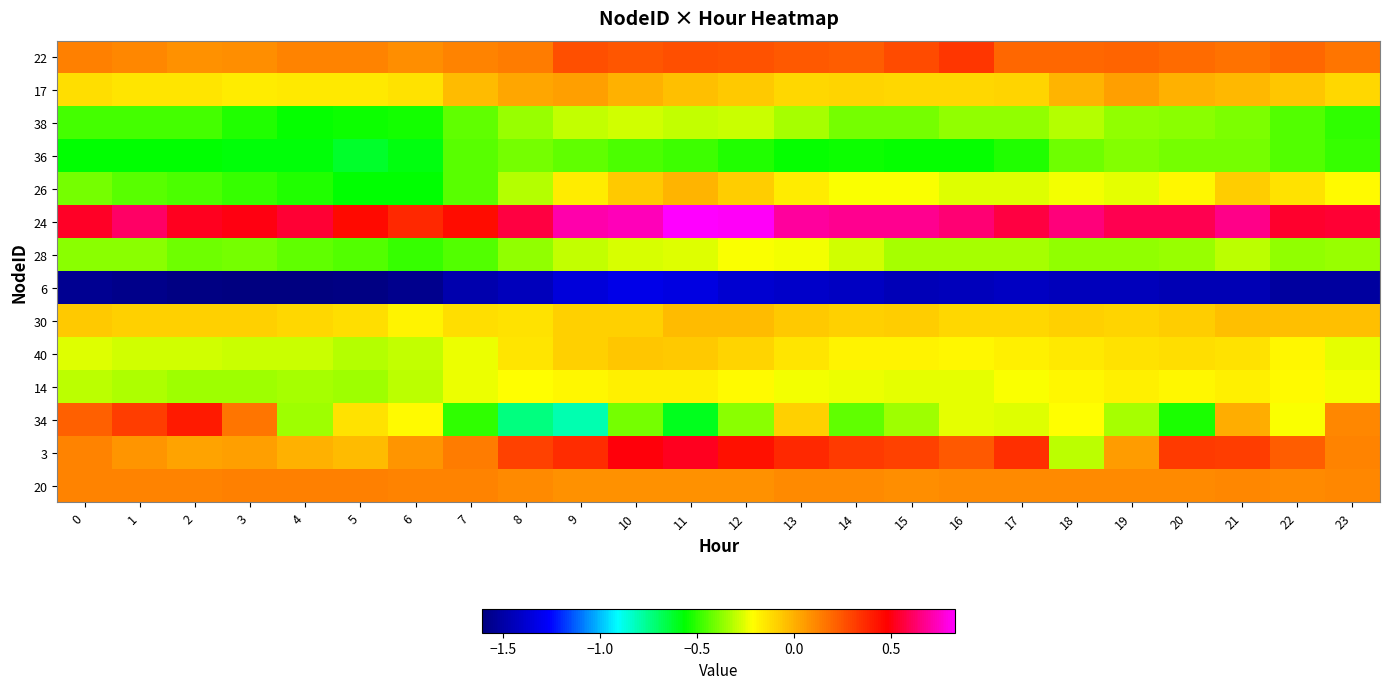

What is the minimum value shown in the chart?

-1.6